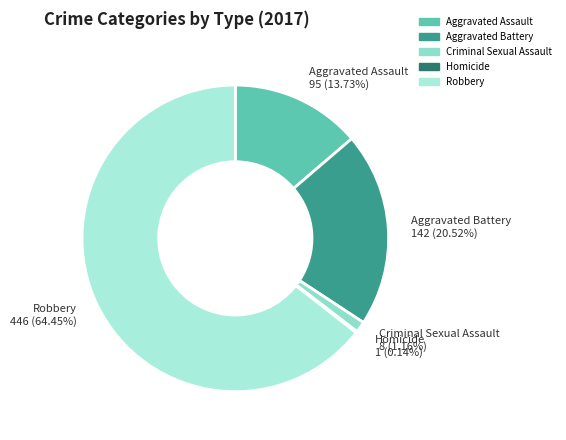

Which slice is the largest?

Robbery